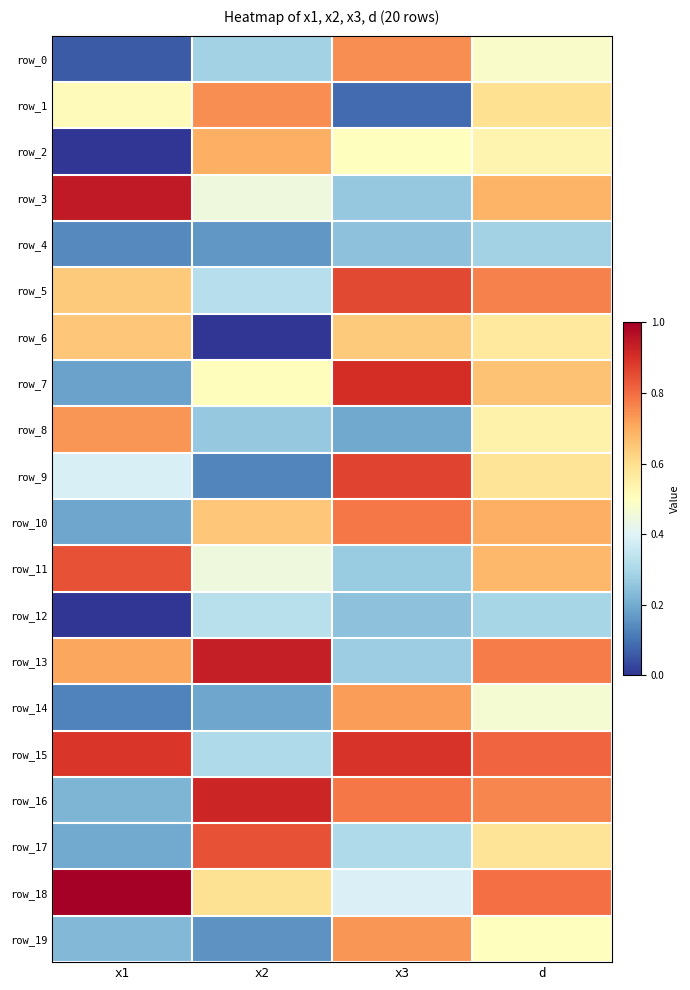

Reading right to left, list all the values displayed in this chart.

row_0: d=0.5	x3=0.7	x2=0.3	x1=0.1
row_1: d=0.6	x3=0.1	x2=0.7	x1=0.5
row_2: d=0.5	x3=0.5	x2=0.7	x1=0.0
row_3: d=0.7	x3=0.3	x2=0.4	x1=0.9
row_4: d=0.3	x3=0.2	x2=0.2	x1=0.1
row_5: d=0.8	x3=0.9	x2=0.3	x1=0.6
row_6: d=0.6	x3=0.6	x2=0.0	x1=0.6
row_7: d=0.7	x3=0.9	x2=0.5	x1=0.2
row_8: d=0.5	x3=0.2	x2=0.3	x1=0.7
row_9: d=0.6	x3=0.9	x2=0.1	x1=0.4
row_10: d=0.7	x3=0.8	x2=0.7	x1=0.2
row_11: d=0.7	x3=0.3	x2=0.4	x1=0.8
row_12: d=0.3	x3=0.2	x2=0.3	x1=0.0
row_13: d=0.8	x3=0.3	x2=0.9	x1=0.7
row_14: d=0.5	x3=0.7	x2=0.2	x1=0.1
row_15: d=0.8	x3=0.9	x2=0.3	x1=0.9
row_16: d=0.8	x3=0.8	x2=0.9	x1=0.2
row_17: d=0.6	x3=0.3	x2=0.8	x1=0.2
row_18: d=0.8	x3=0.4	x2=0.6	x1=1.0
row_19: d=0.5	x3=0.7	x2=0.2	x1=0.2